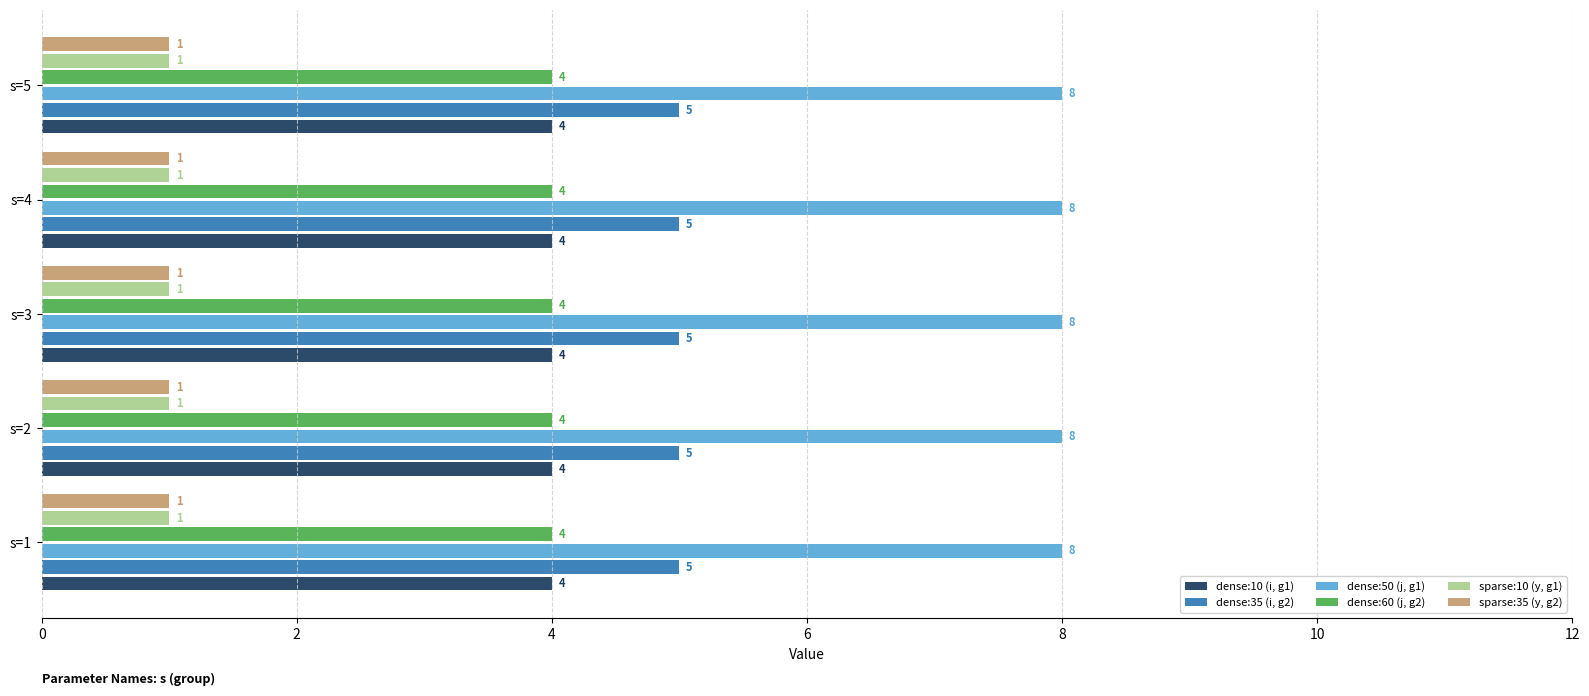

What is the minimum value for dense:10 (i, g1)?

4